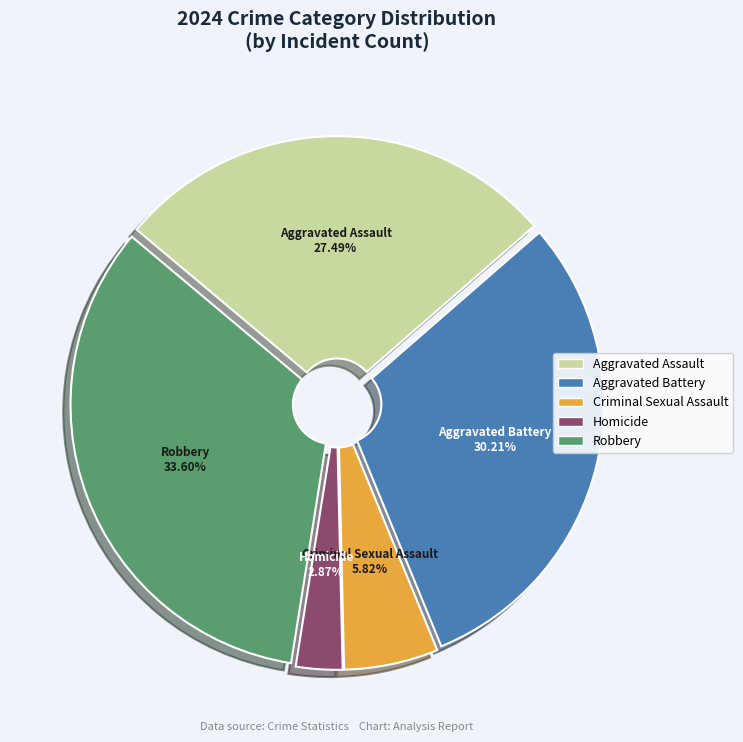

Do Criminal Sexual Assault and Aggravated Assault together represent more than half of the pie?

No